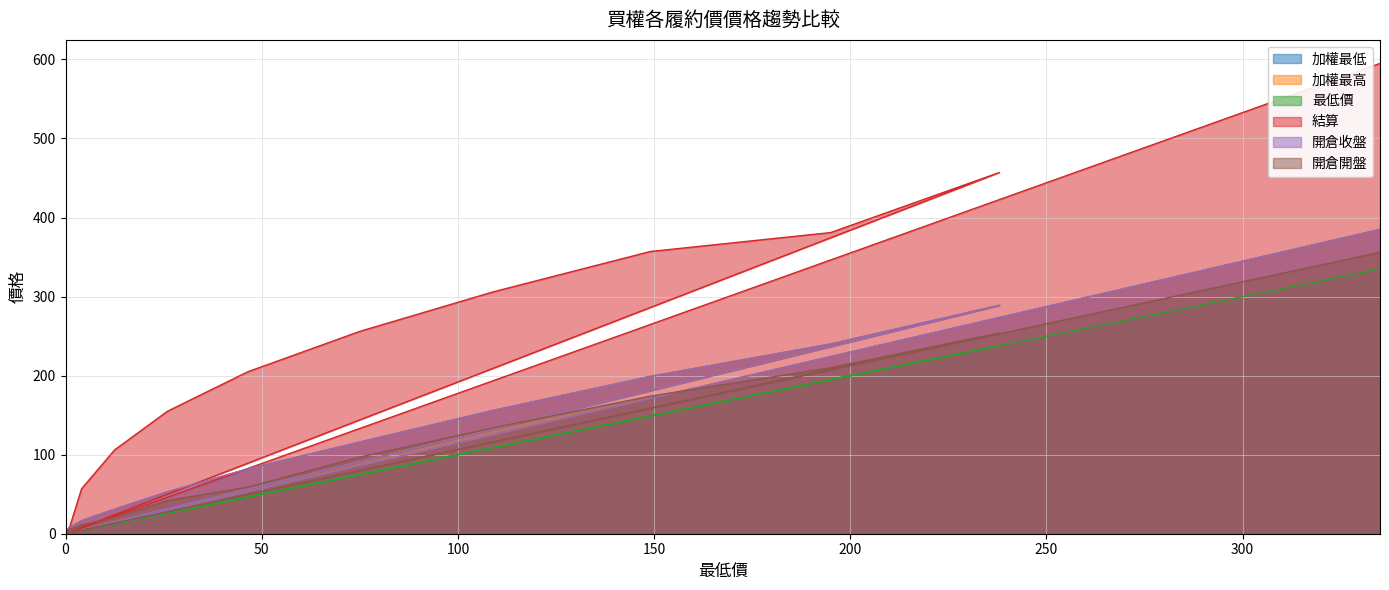

What is the label of the 3rd point from the right?

4.1